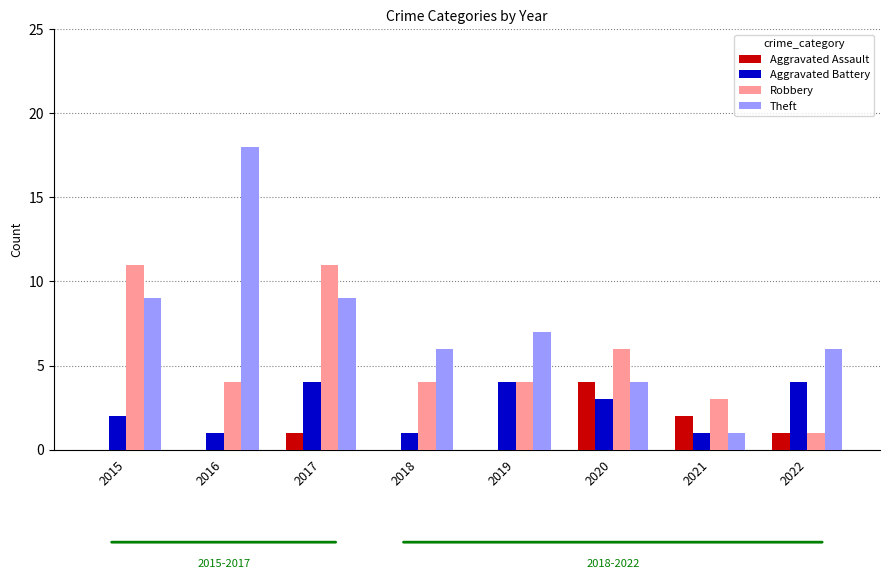

Does the chart contain stacked bars?

No